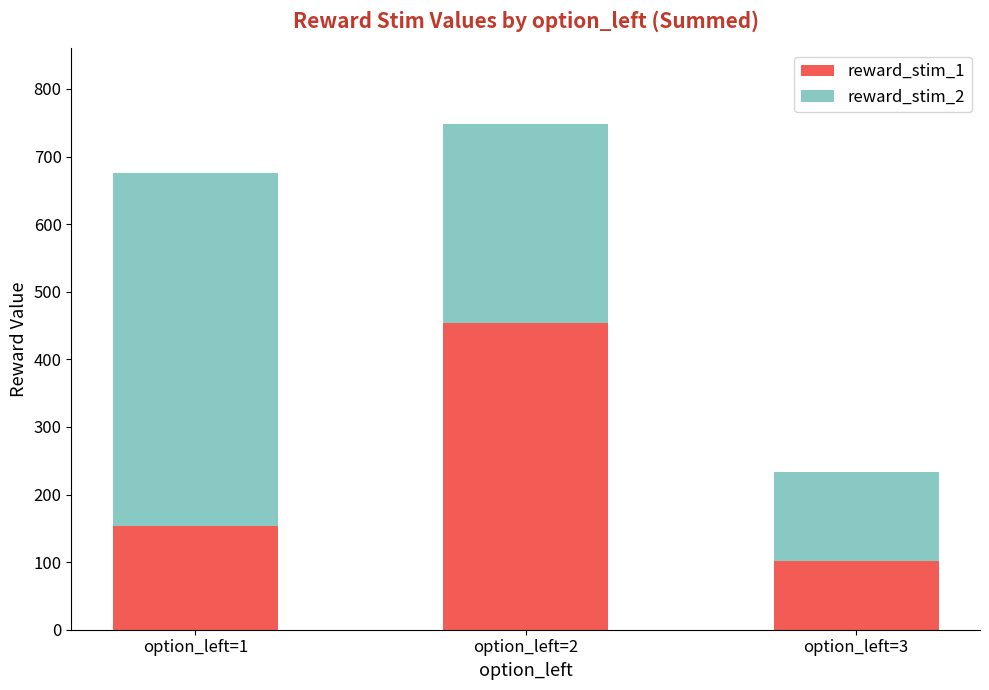

What is the total value across all series at option_left=3?

234